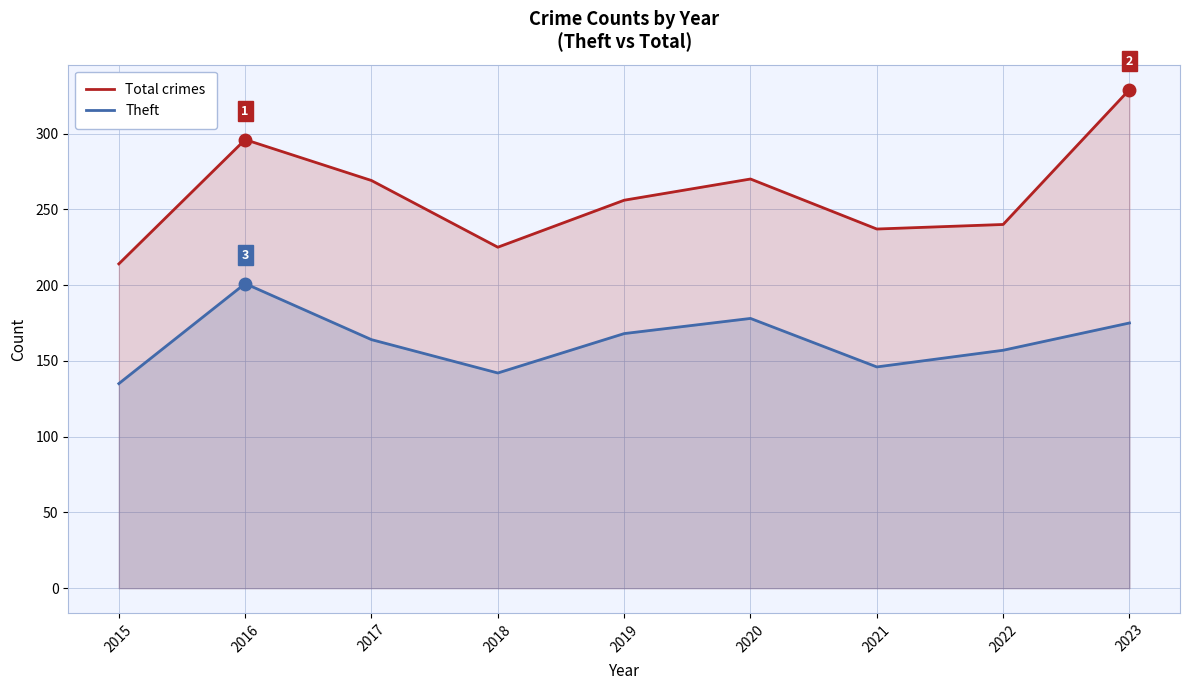

What is the value of the Theft point at the 6th from the left?

178